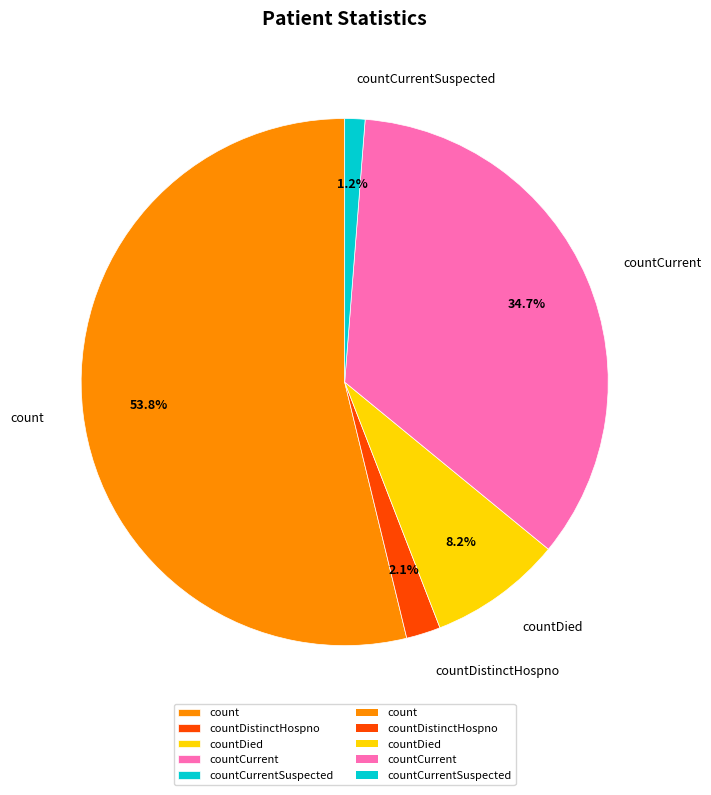

What is the largest slice in the pie chart?

count